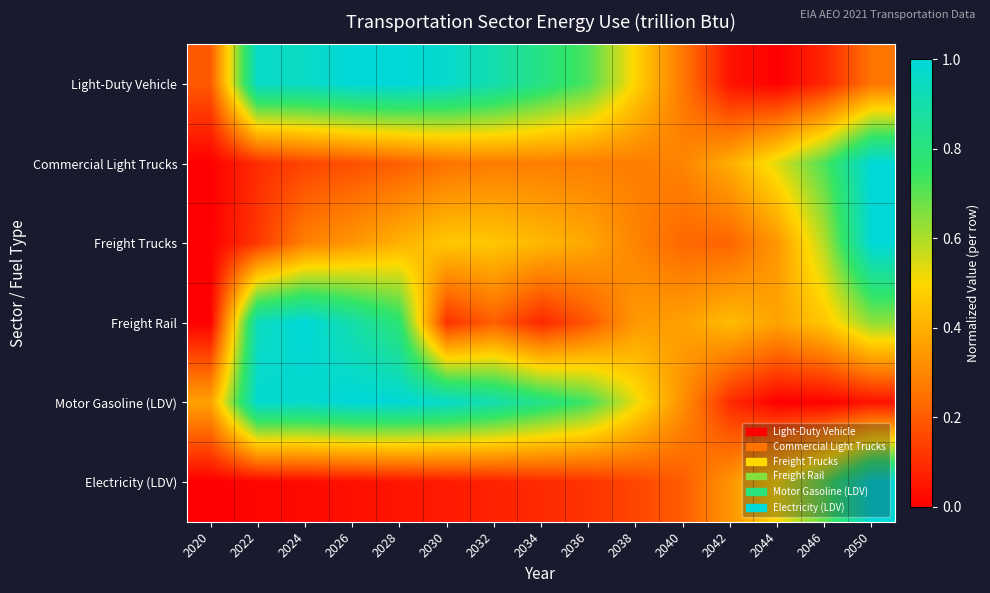

What is the difference between the highest and lowest values at 2028?

1.0